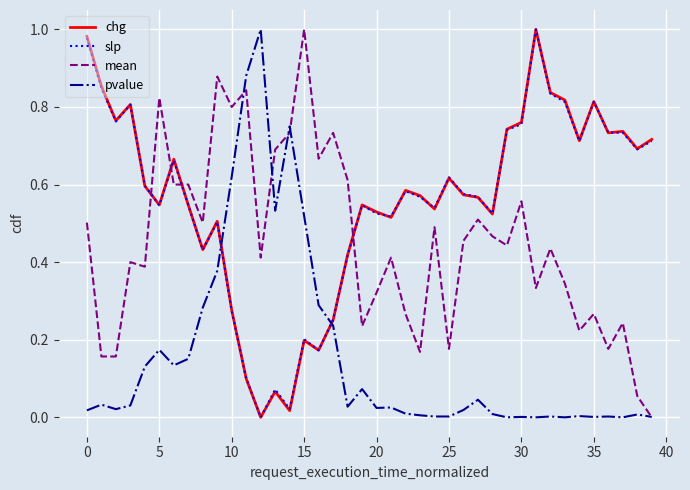

True or false: slp and pvalue cross at least once.

True